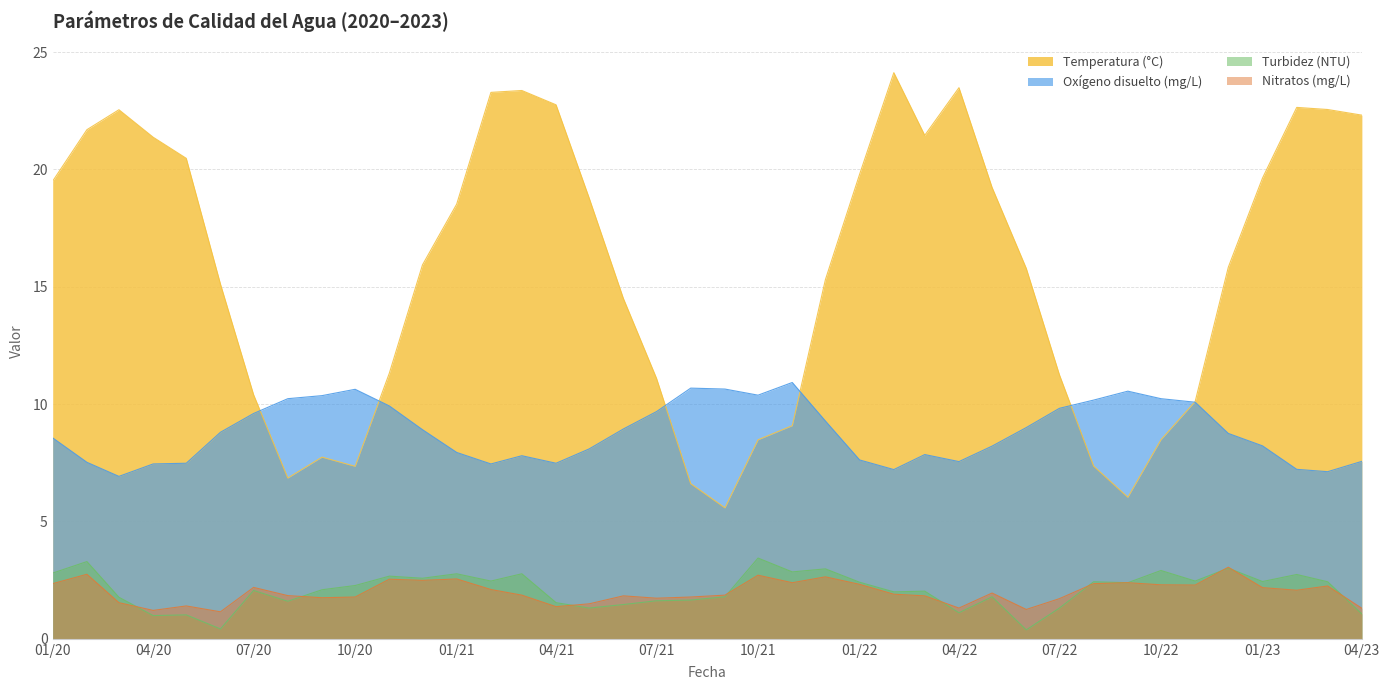

What is the total value across all series at 2020-02-01?

35.2